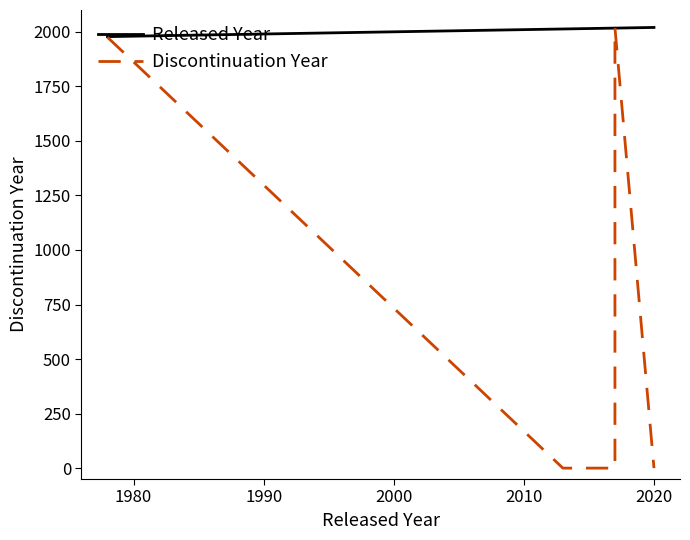

Is this an area chart (filled region under the line)?

No